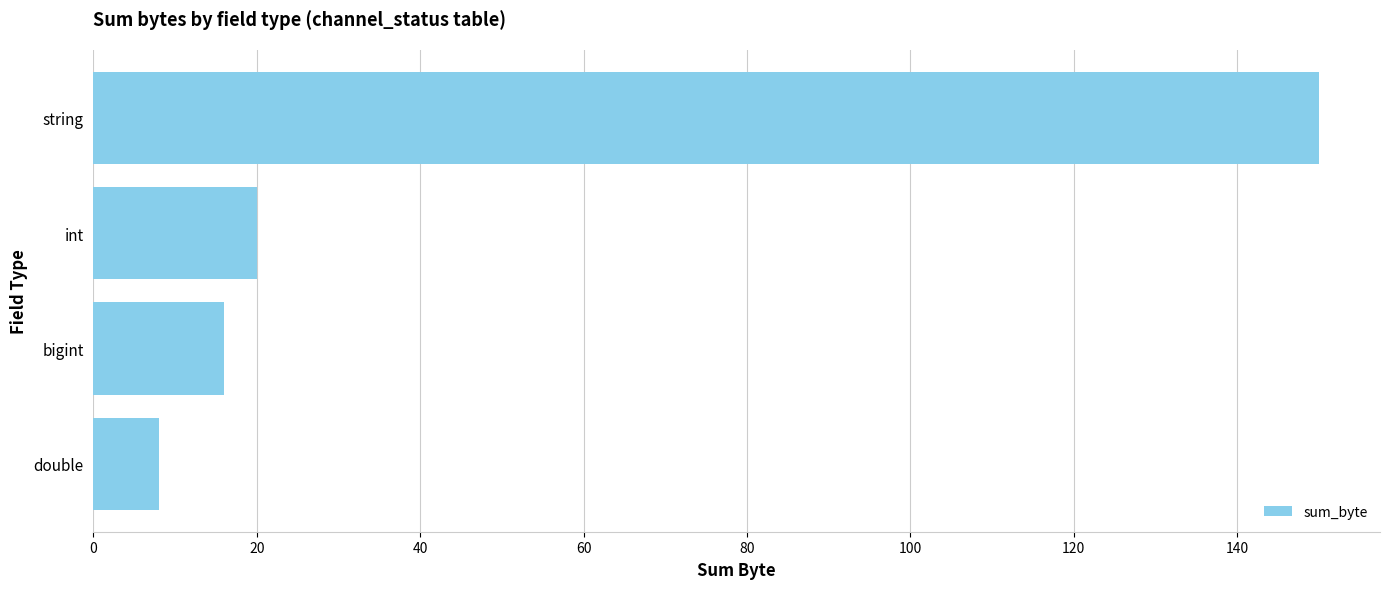

How many categories are shown in the chart?

4